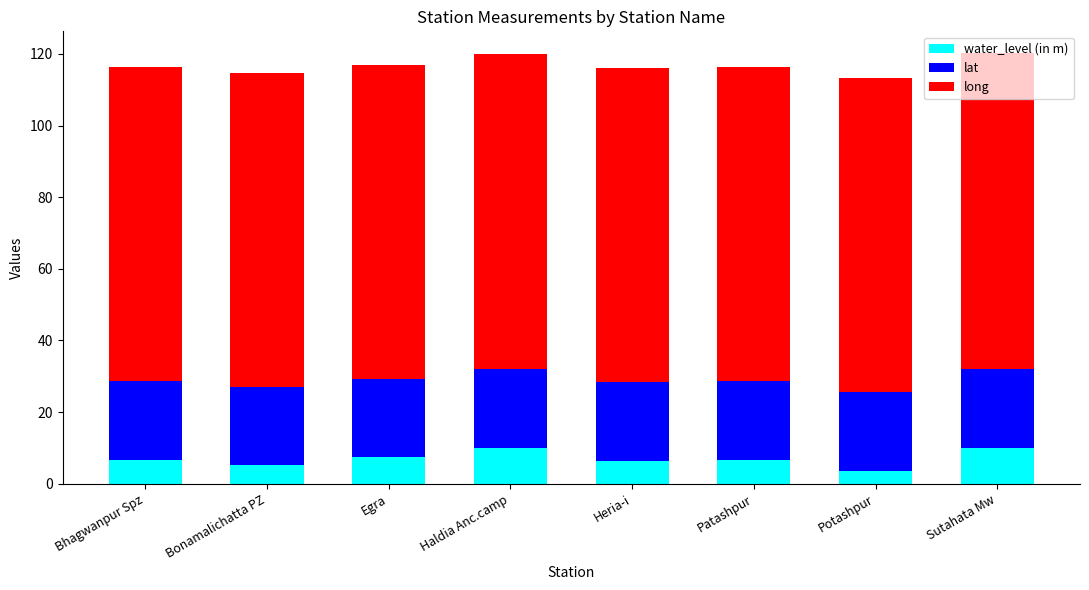

What is the lowest value of the water_level (in m) series?

3.6